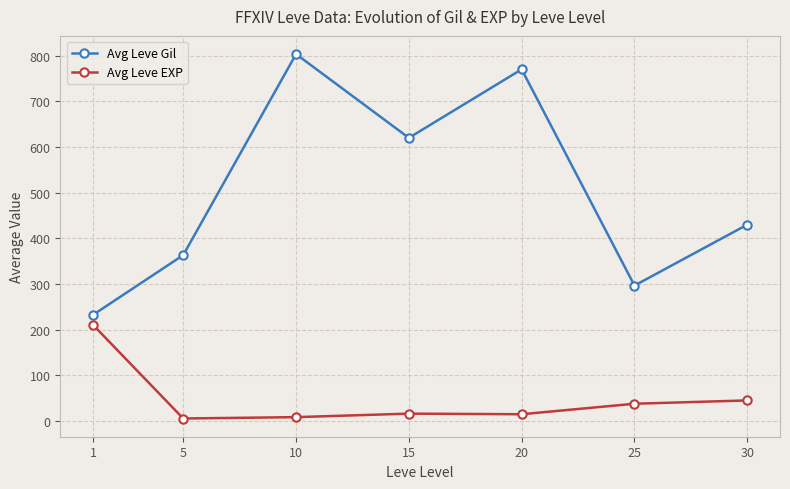

What is the difference between the second highest and second lowest values in the Avg Leve Gil series?

473.3